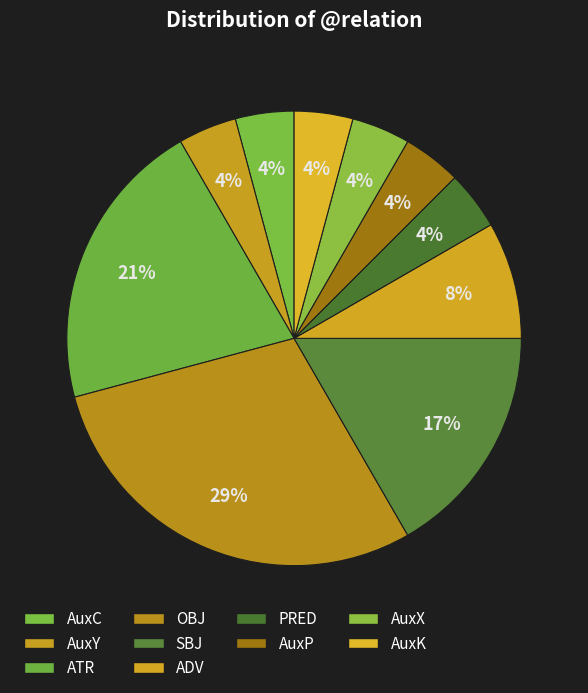

To the nearest percent, what is the combined percentage of AuxY and ADV?

12%